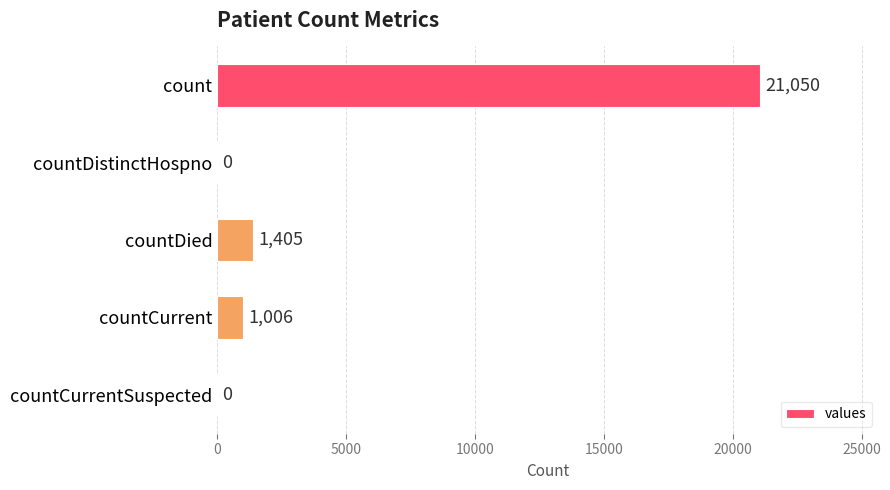

Where is the data nearest to the value 10525?

countDied